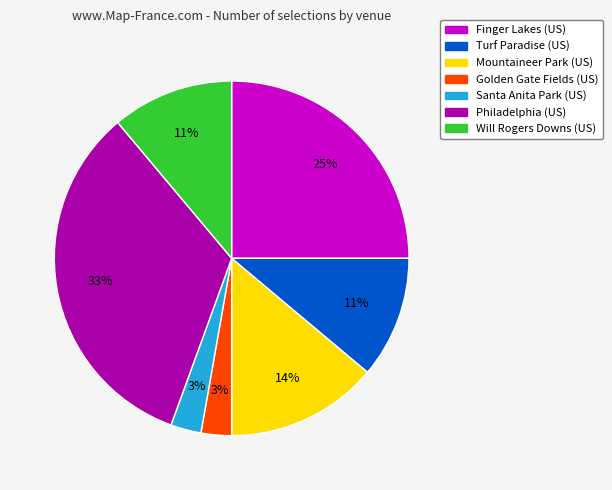

Do Philadelphia (US) and Finger Lakes (US) together represent more than half of the pie?

Yes